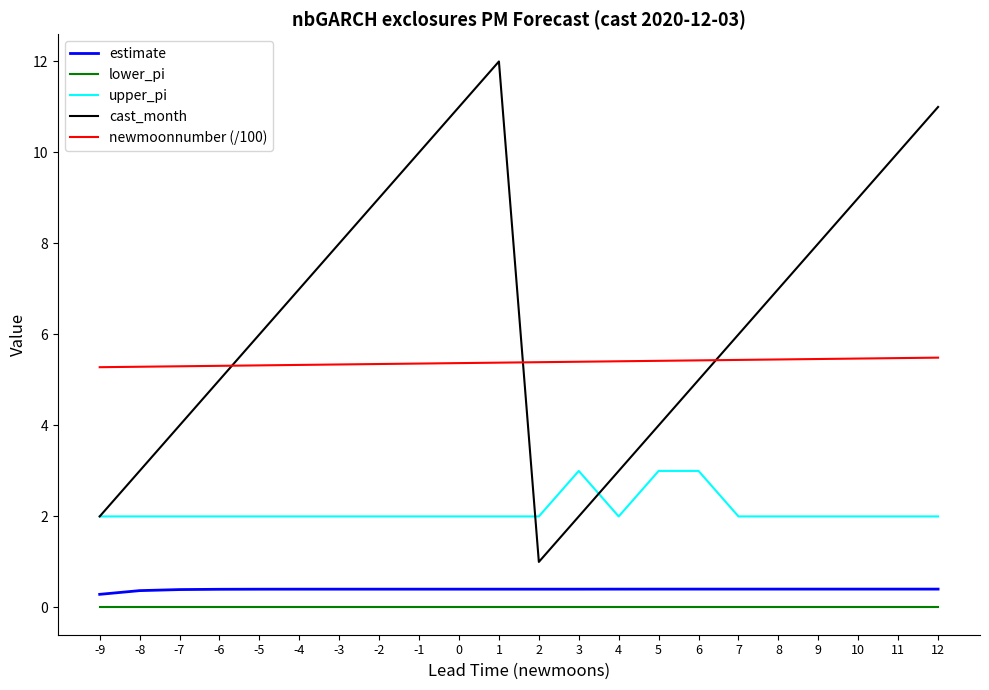

List the series in order of their peak value, lowest first.

lower_pi, estimate, upper_pi, newmoonnumber (/100), cast_month